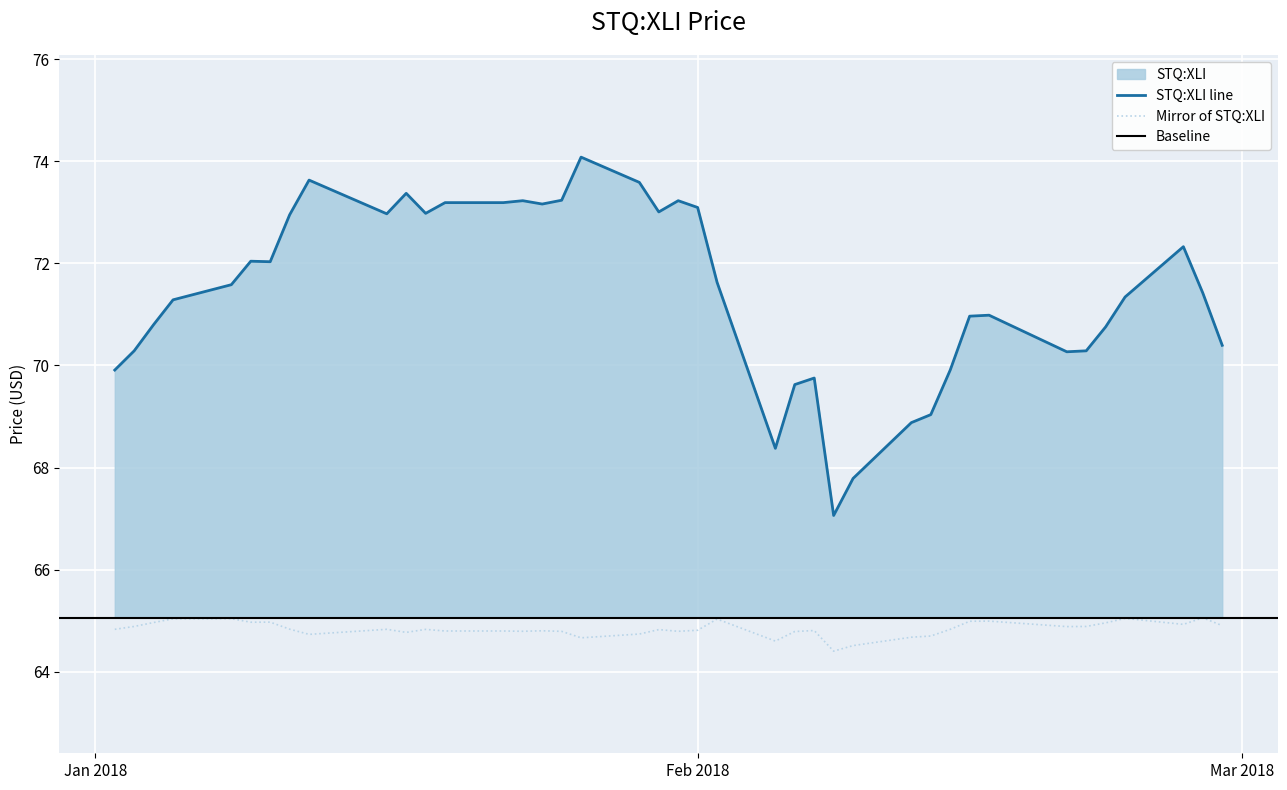

How many data points are less than 71?

17